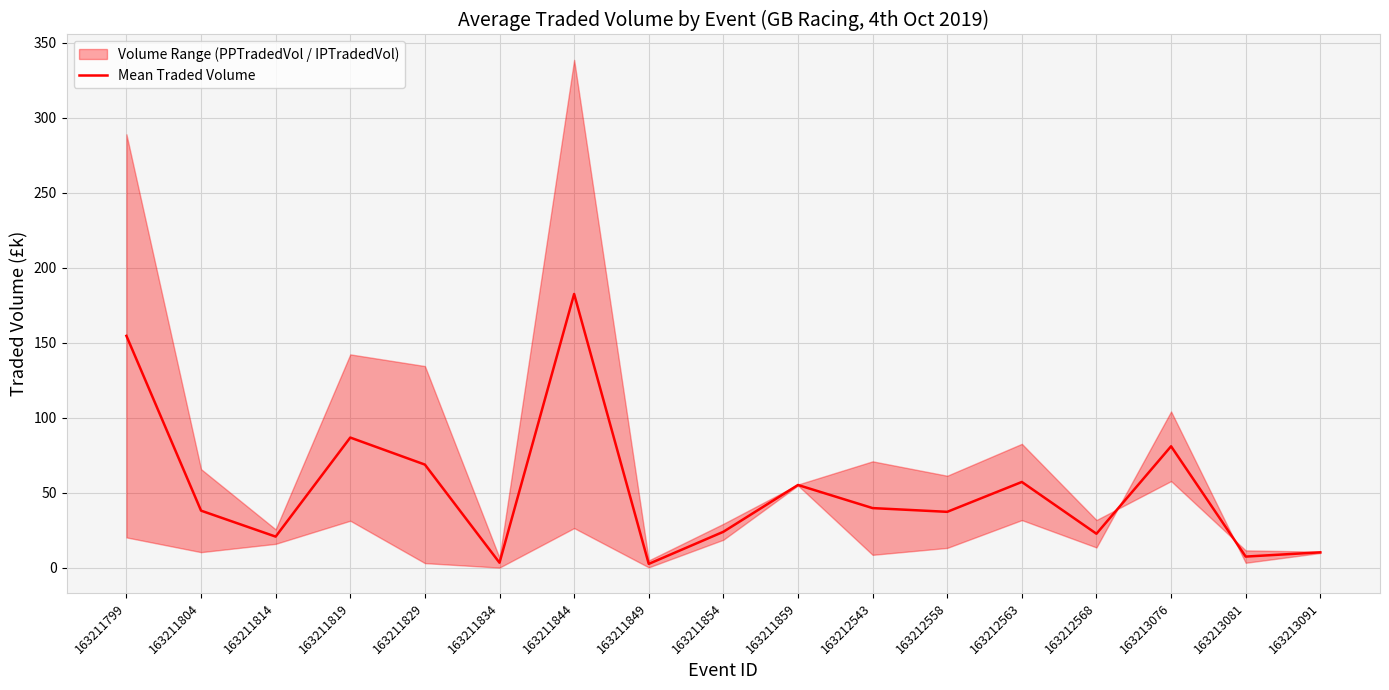

Which category has the highest value in the Mean Traded Volume series?

163211844